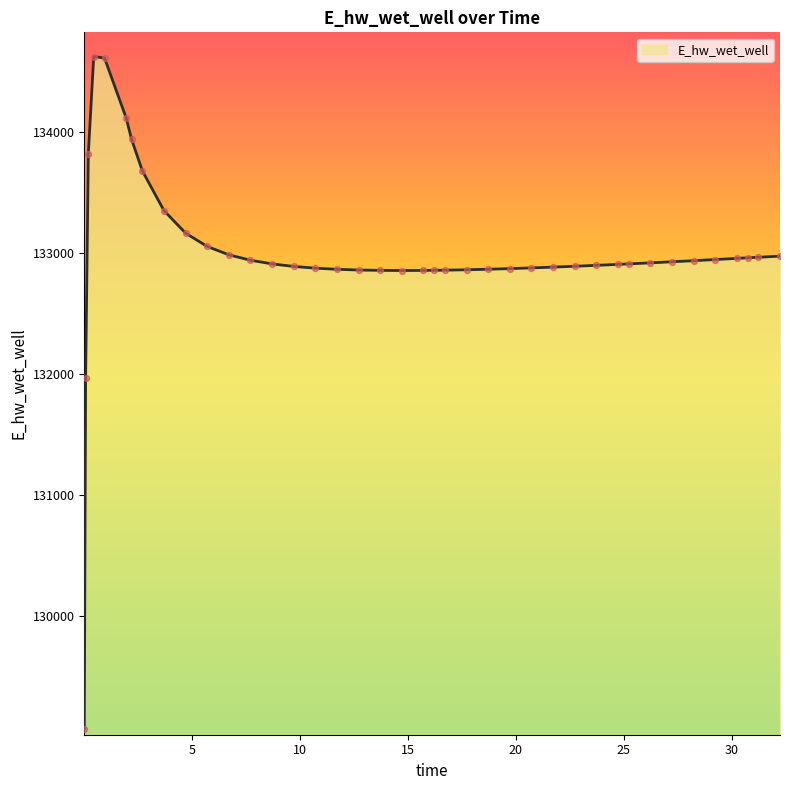

What is the minimum value shown in the chart?

129070.3